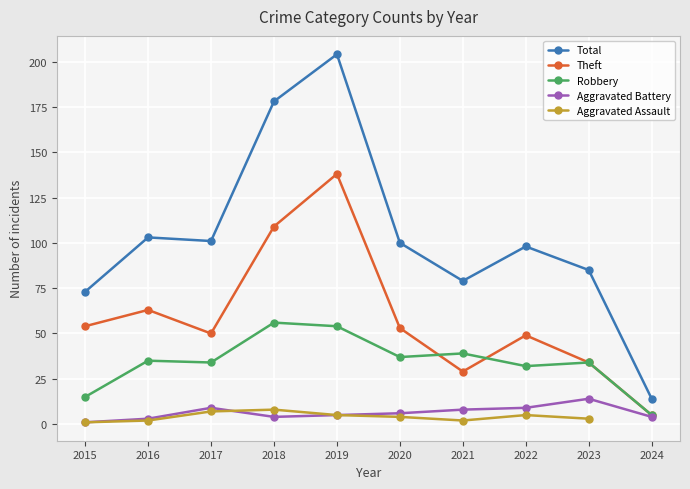

Does the chart display data point markers on the line(s)?

Yes